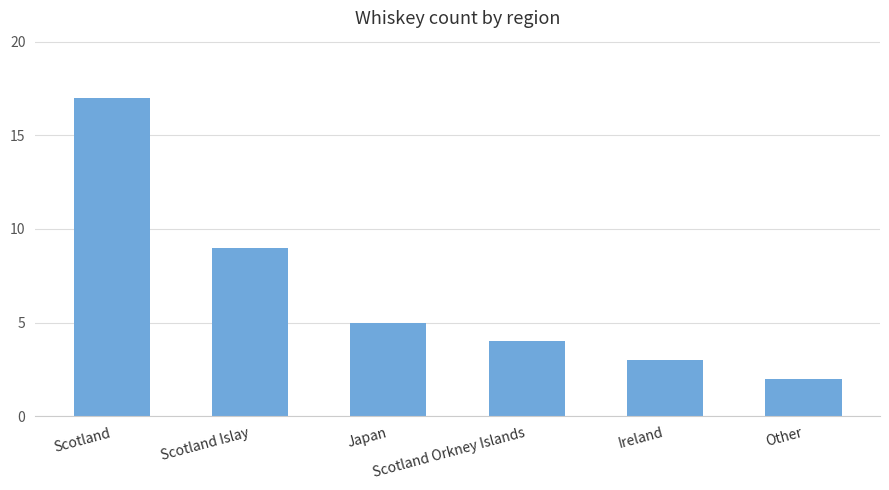

Is it true that the value at Ireland is 4?

False